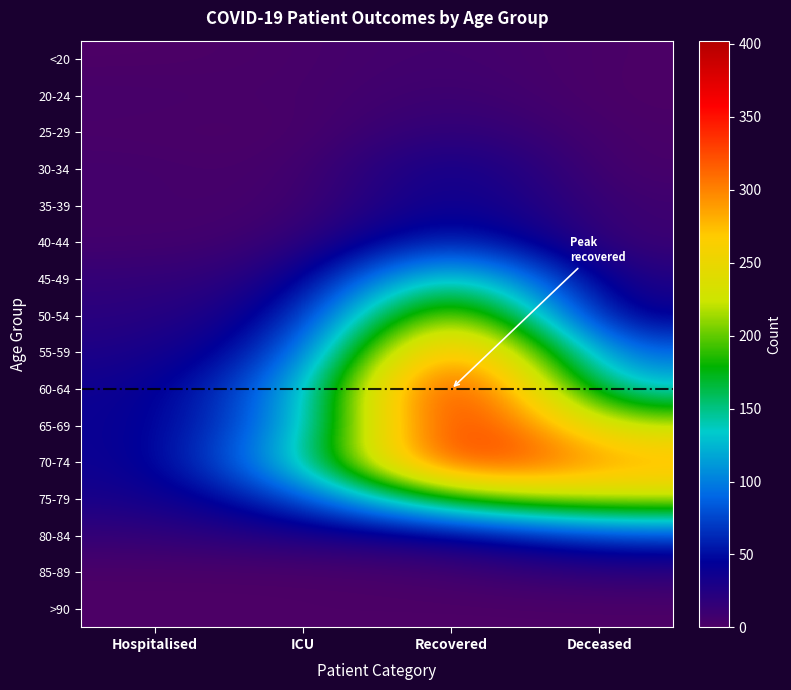

Reading left to right, transcribe all the data shown in this chart.

<20: Hospitalised=0	ICU=3	Recovered=8	Deceased=1
20-24: Hospitalised=5	ICU=2	Recovered=13	Deceased=0
25-29: Hospitalised=2	ICU=0	Recovered=23	Deceased=2
30-34: Hospitalised=6	ICU=1	Recovered=45	Deceased=2
35-39: Hospitalised=5	ICU=3	Recovered=48	Deceased=8
40-44: Hospitalised=5	ICU=10	Recovered=76	Deceased=8
45-49: Hospitalised=15	ICU=23	Recovered=180	Deceased=21
50-54: Hospitalised=20	ICU=42	Recovered=271	Deceased=31
55-59: Hospitalised=27	ICU=65	Recovered=354	Deceased=82
60-64: Hospitalised=35	ICU=98	Recovered=402	Deceased=123
65-69: Hospitalised=37	ICU=101	Recovered=383	Deceased=217
70-74: Hospitalised=35	ICU=128	Recovered=364	Deceased=286
75-79: Hospitalised=30	ICU=69	Recovered=191	Deceased=227
80-84: Hospitalised=14	ICU=28	Recovered=34	Deceased=73
85-89: Hospitalised=1	ICU=0	Recovered=5	Deceased=18
>90: Hospitalised=0	ICU=1	Recovered=0	Deceased=0